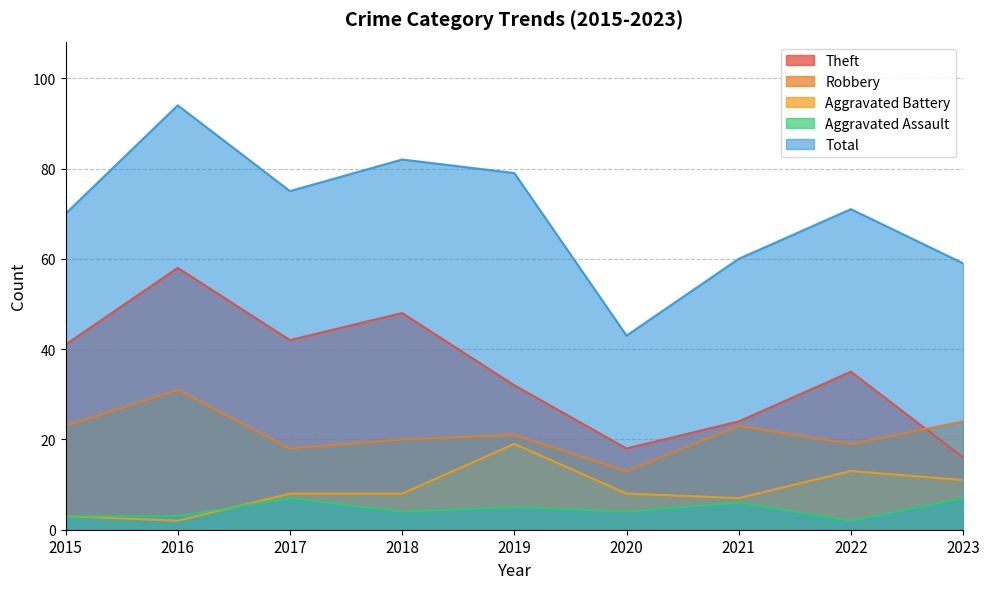

Between 2016 and 2020, which series saw the biggest shift?

Total